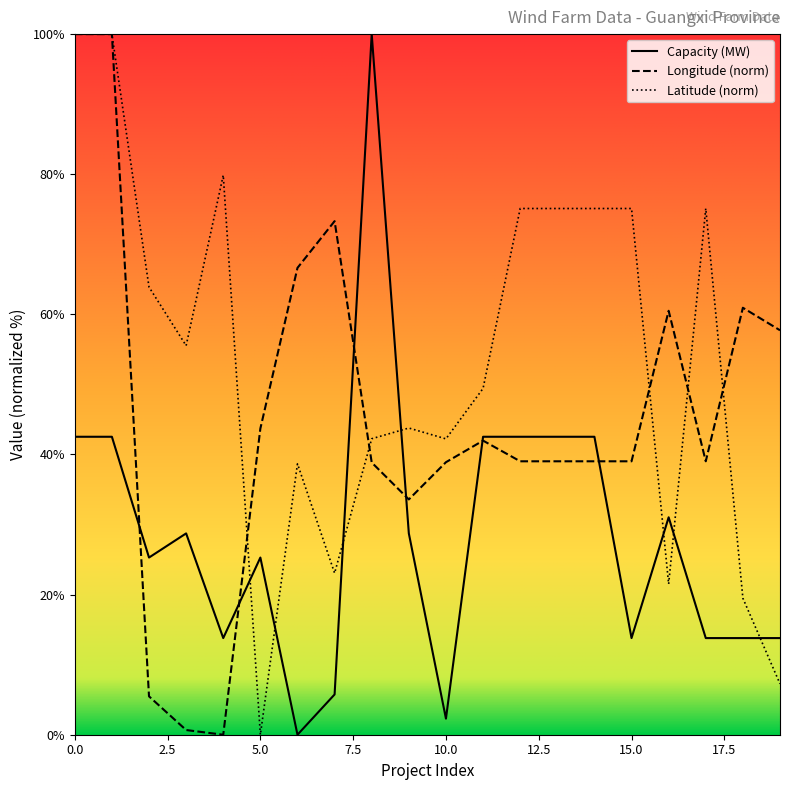

After their last crossing, which series has the higher values: Latitude or Capacity (MW)?

Capacity (MW)